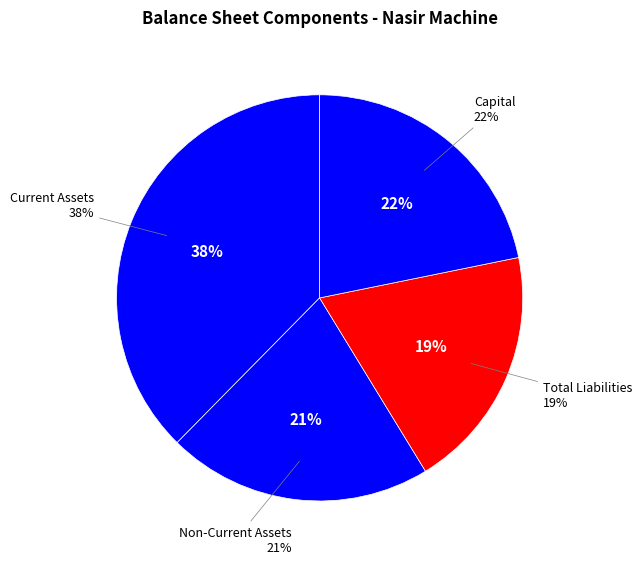

Is there a majority slice in this chart?

No